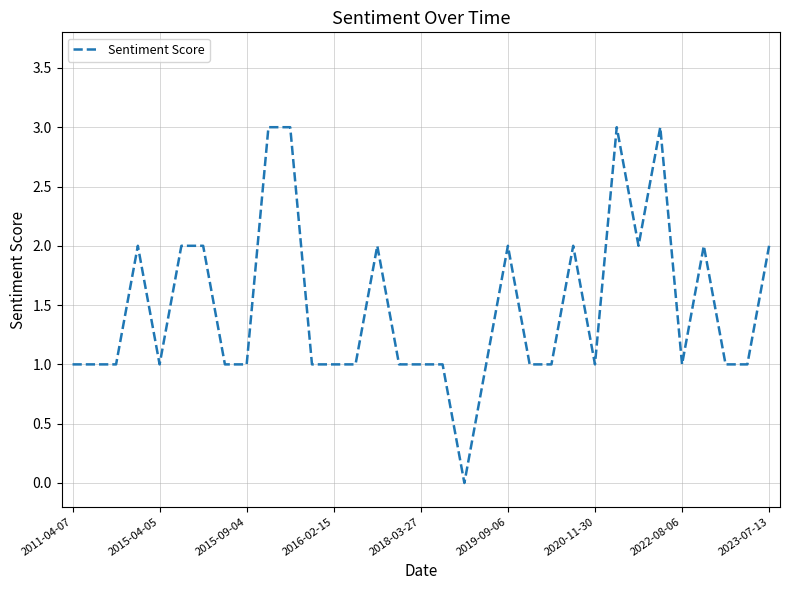

What is the greatest value displayed?

3